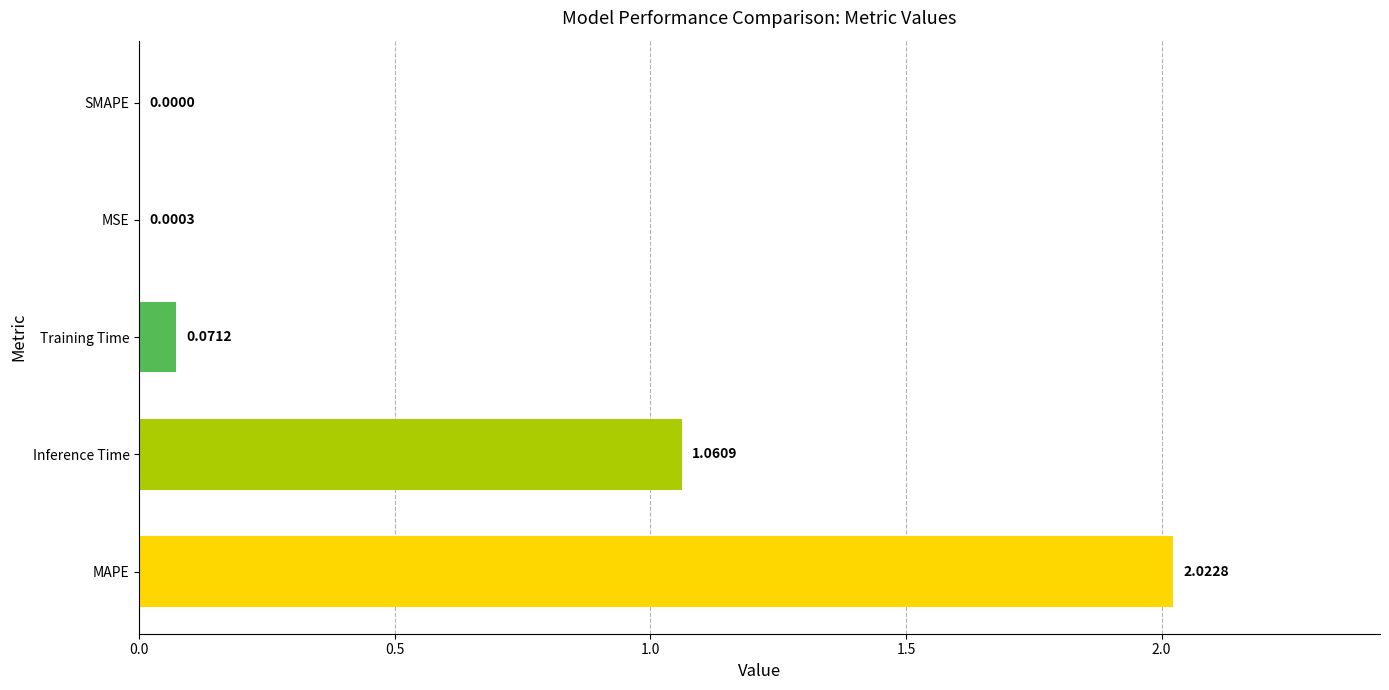

Are the bars horizontal?

Yes